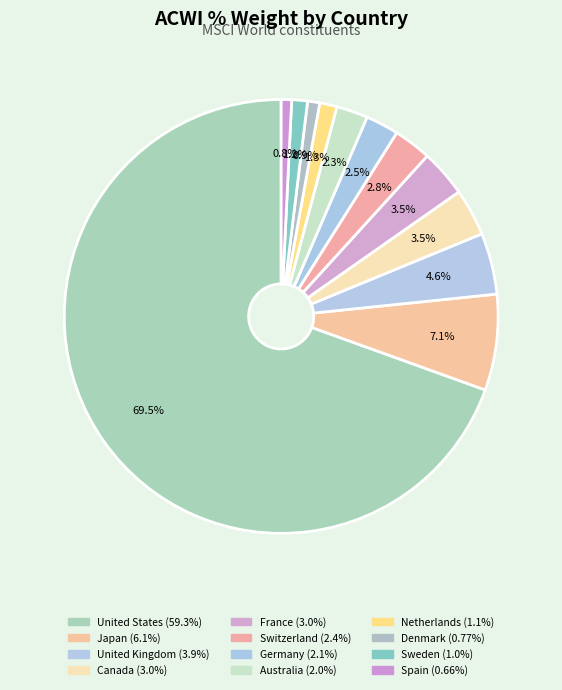

How many segments does this pie chart have?

12